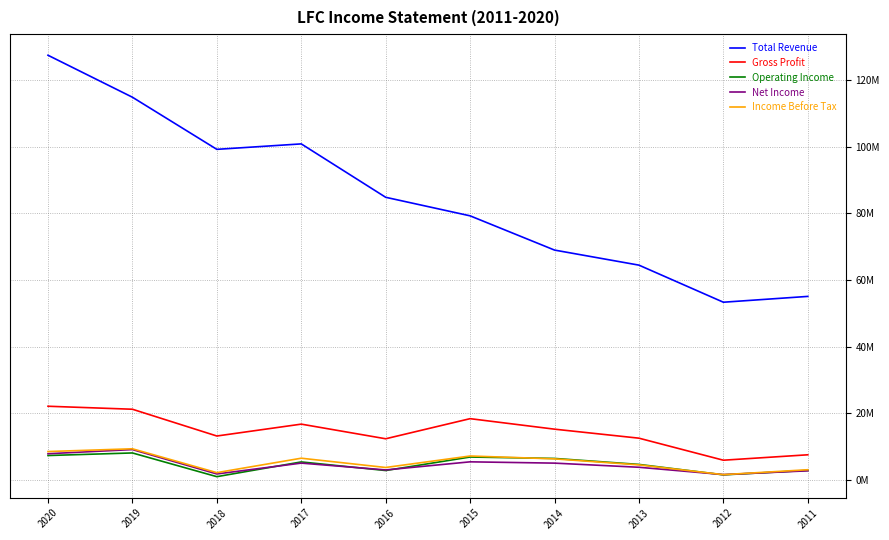

Which series has the largest range (max minus min)?

Total Revenue